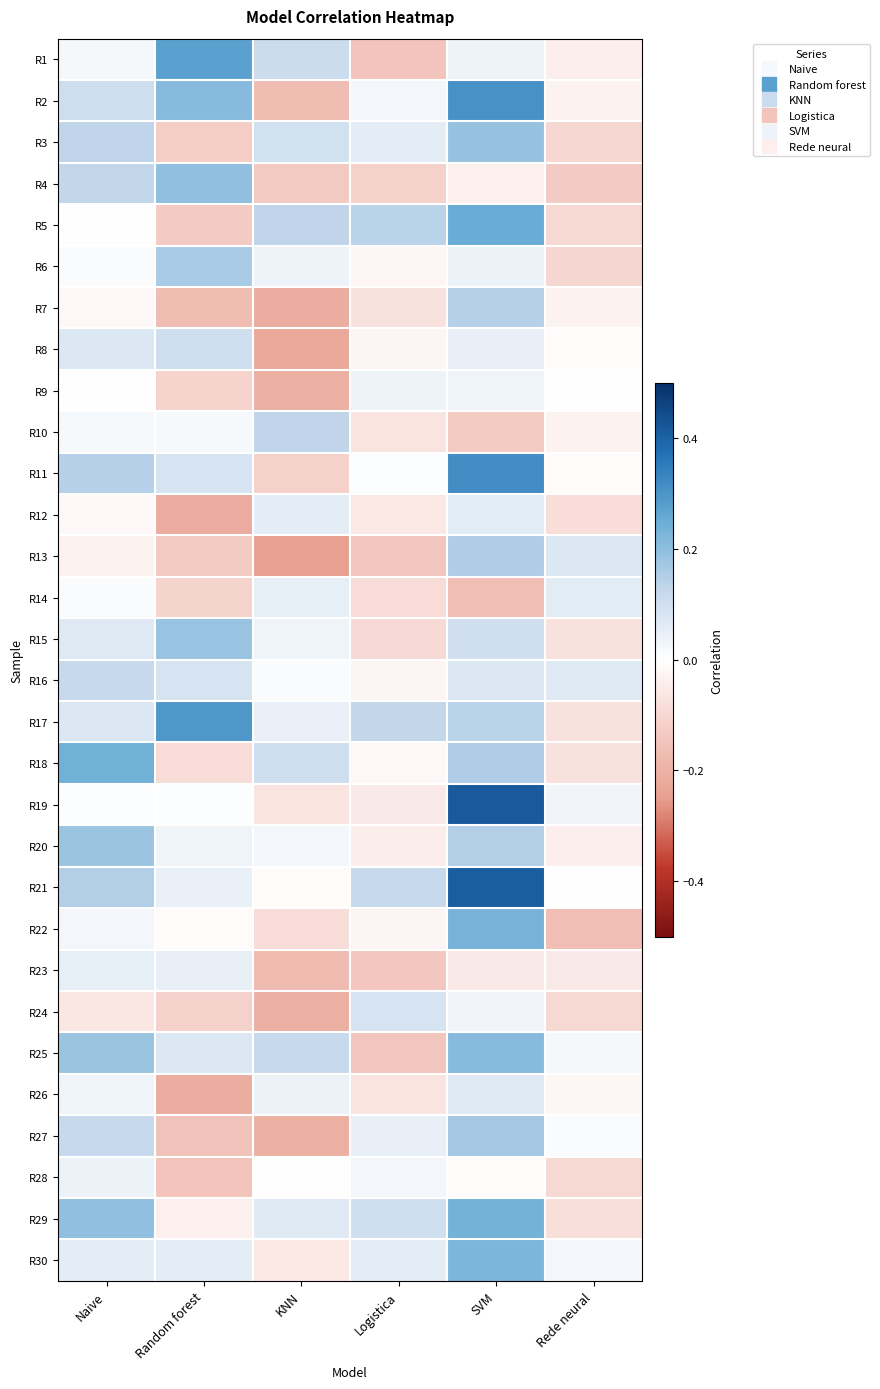

What is the difference between the highest and lowest values at SVM?

0.6